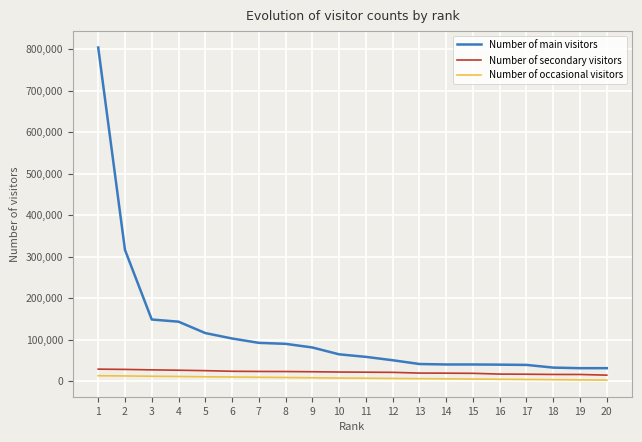

List the series in order of their peak value, lowest first.

Number of occasional visitors, Number of secondary visitors, Number of main visitors